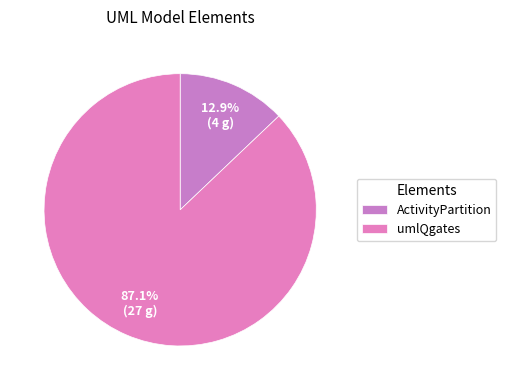

To the nearest percent, what percentage of the pie is ActivityPartition?

13%